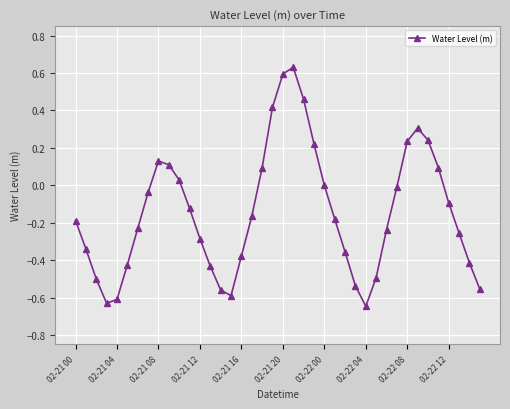

How many points are higher than both their immediate neighbors (excluding endpoints)?

3